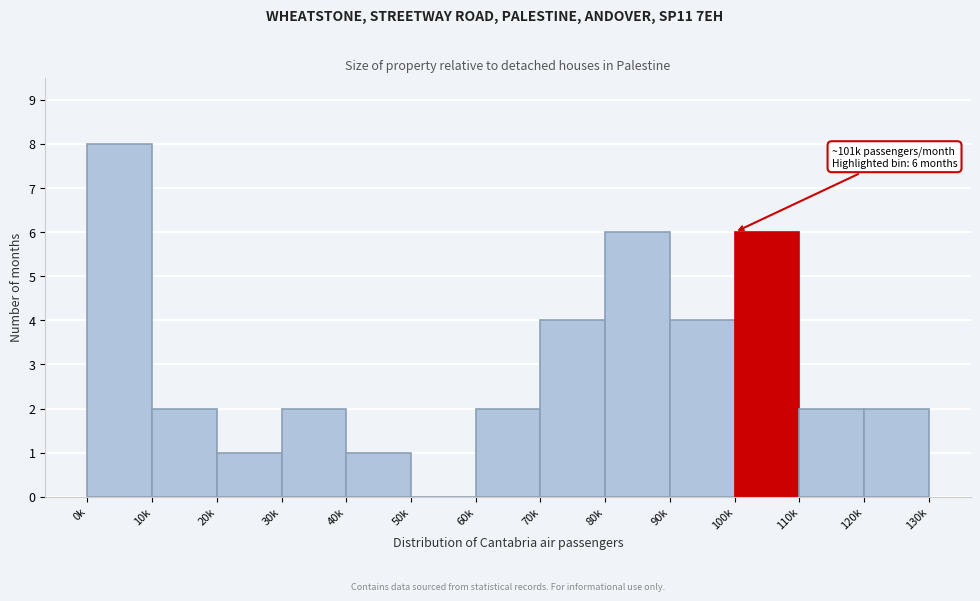

Reading right to left, extract all data points from this chart.

120k=2	110k=2	100k=6	90k=4	80k=6	70k=4	60k=2	50k=0	40k=1	30k=2	20k=1	10k=2	0k=8